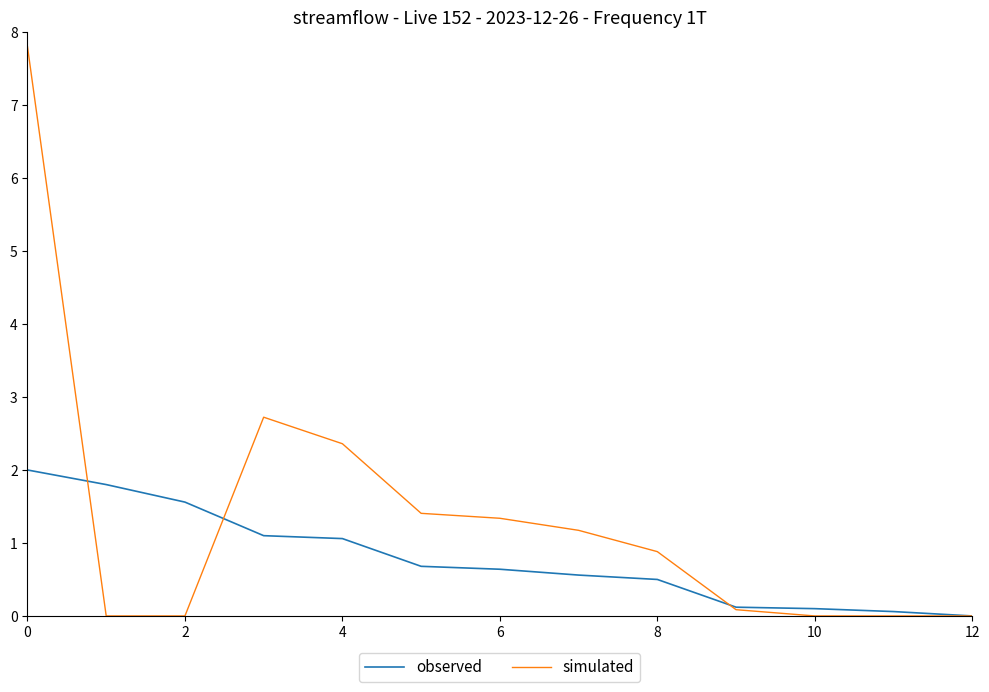

What is the highest value of the simulated series?

7.8